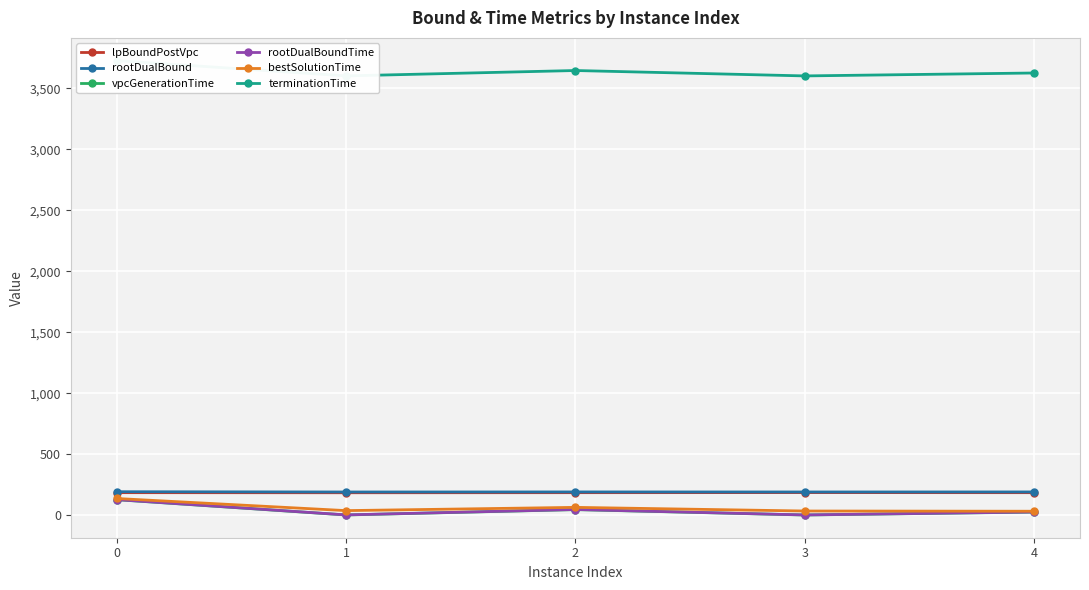

Where is rootDualBoundTime nearest to the value 65?

2